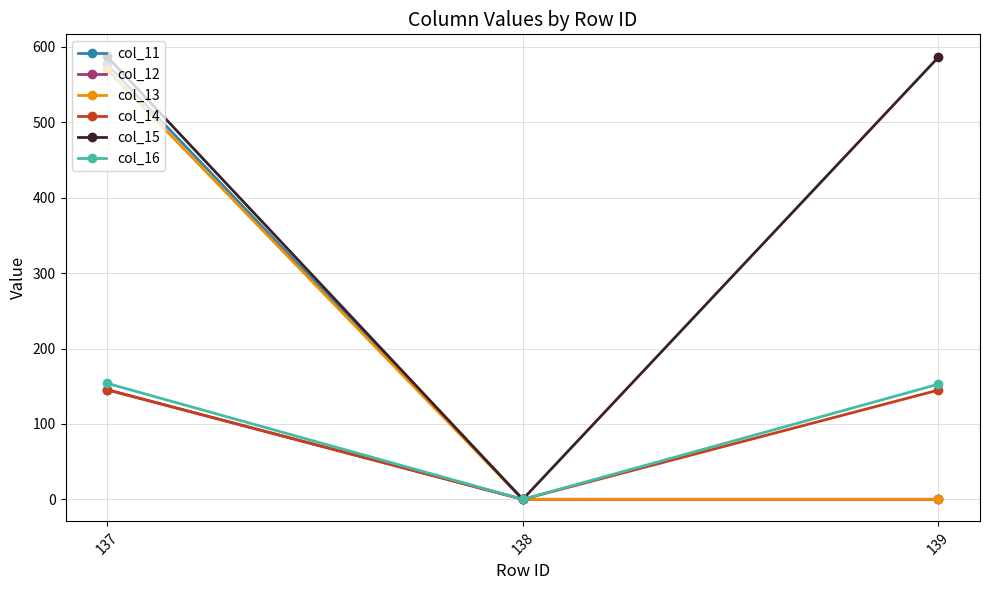

What is the difference between the highest and lowest values at 139?

586.4